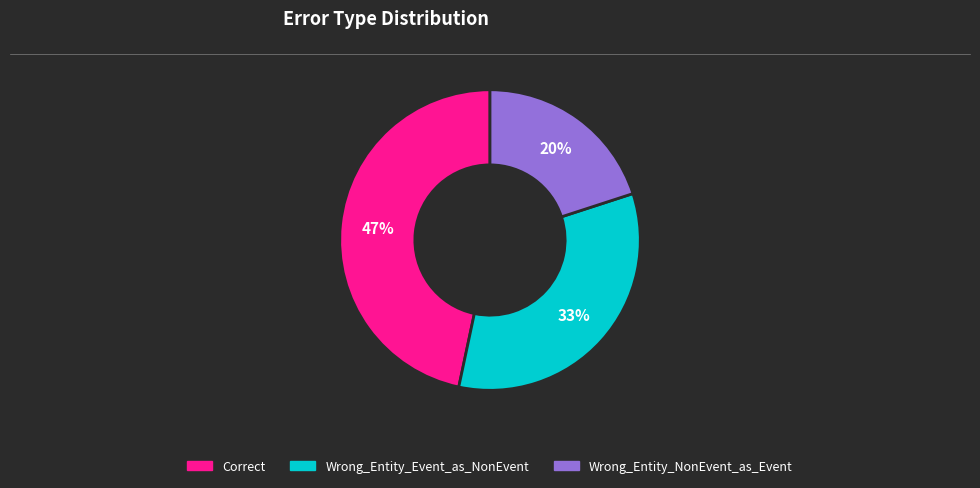

Which has a higher value, Correct or Wrong_Entity_NonEvent_as_Event?

Correct